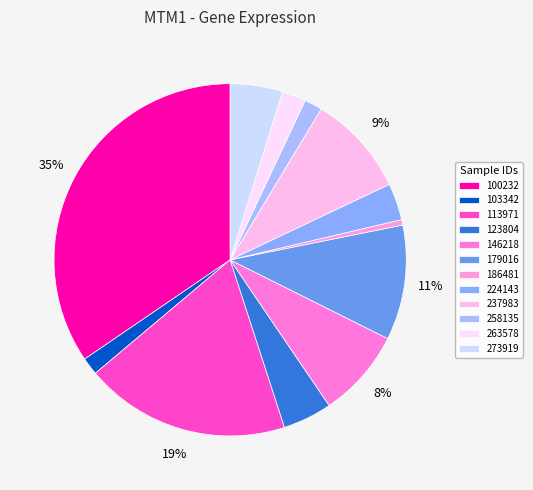

To the nearest percent, what percentage of the pie is 113971?

19%